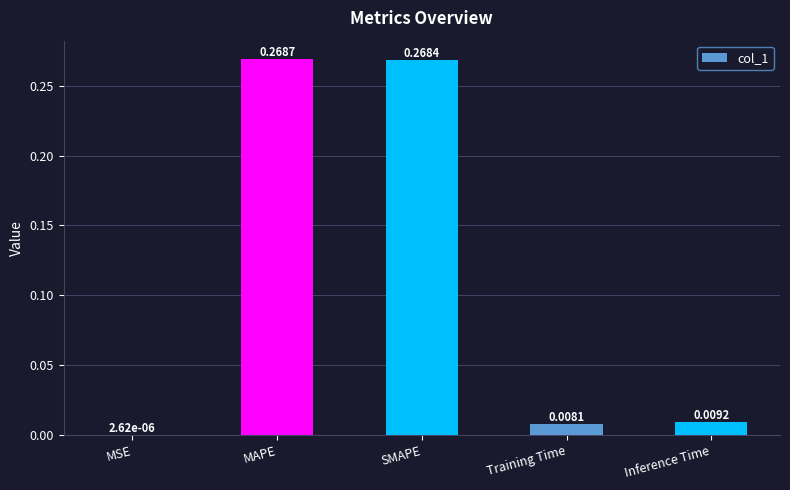

At which label is the value closest to 0?

MSE